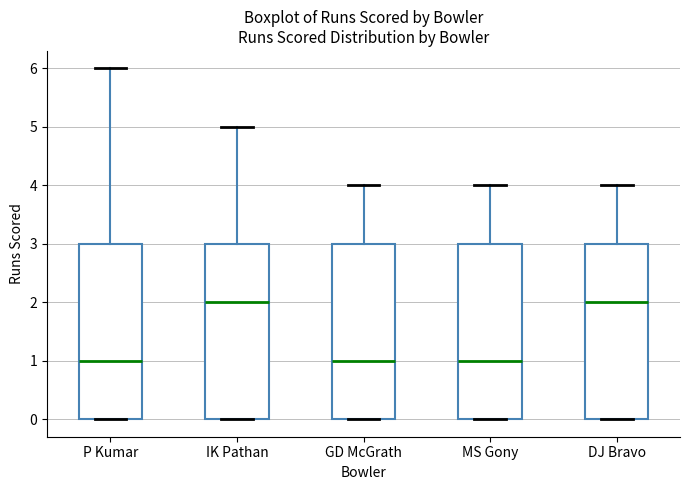

Where does the median line of the box for P Kumar sit on the y-axis? The values are not printed on the chart, so give them approximately, as read against the axis.

1